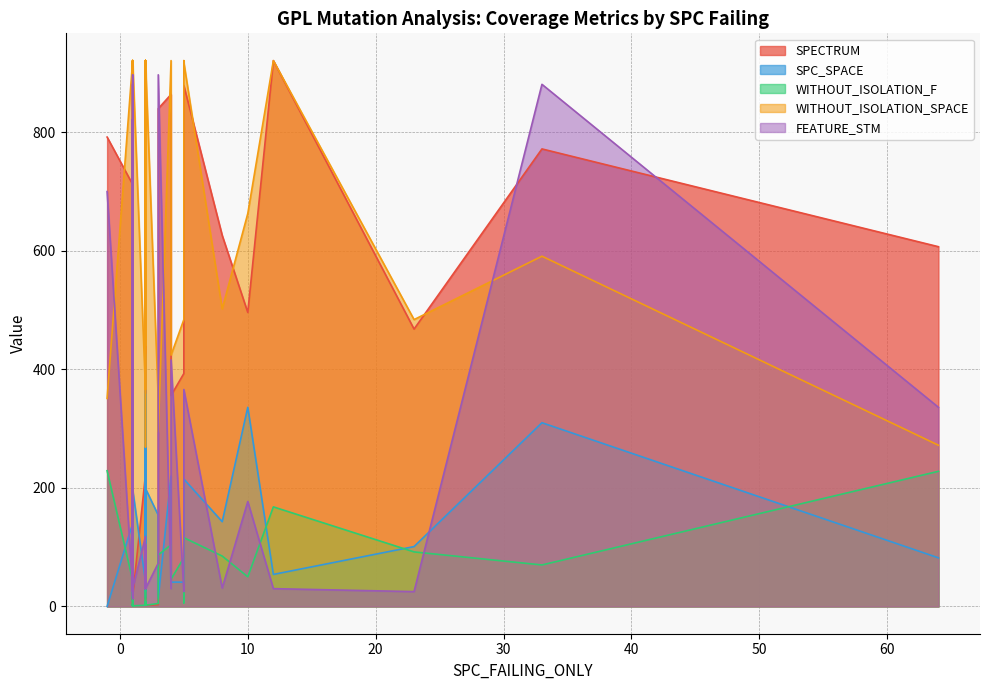

How many distinct data groups are displayed?

5